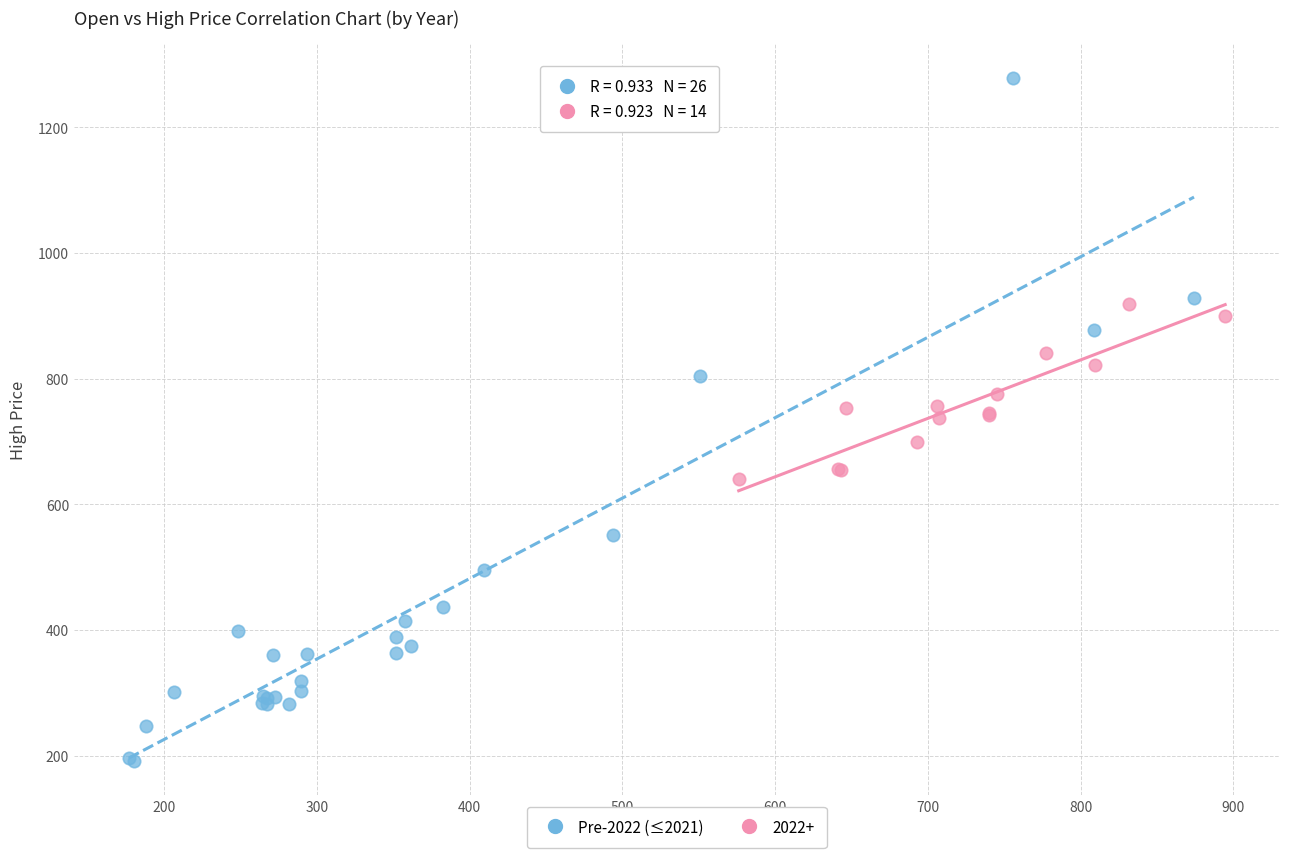

Which series contains the highest Y value?

Pre-2022 (≤2021)